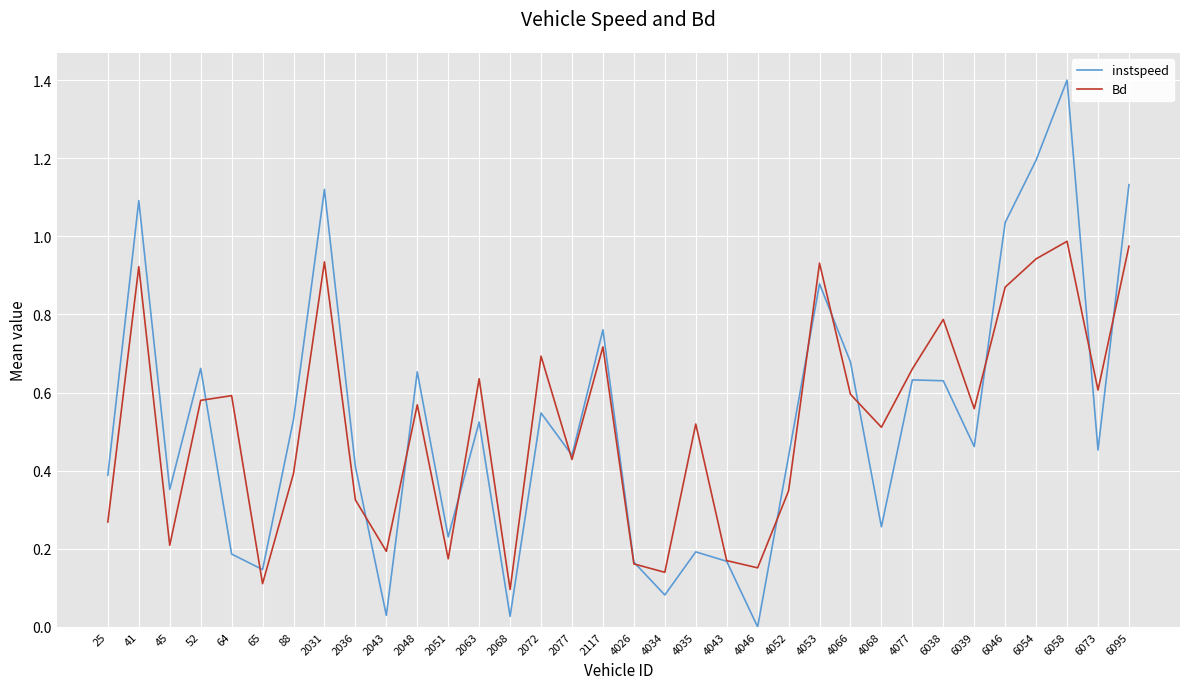

List the series in order of their peak value, lowest first.

Bd, instspeed